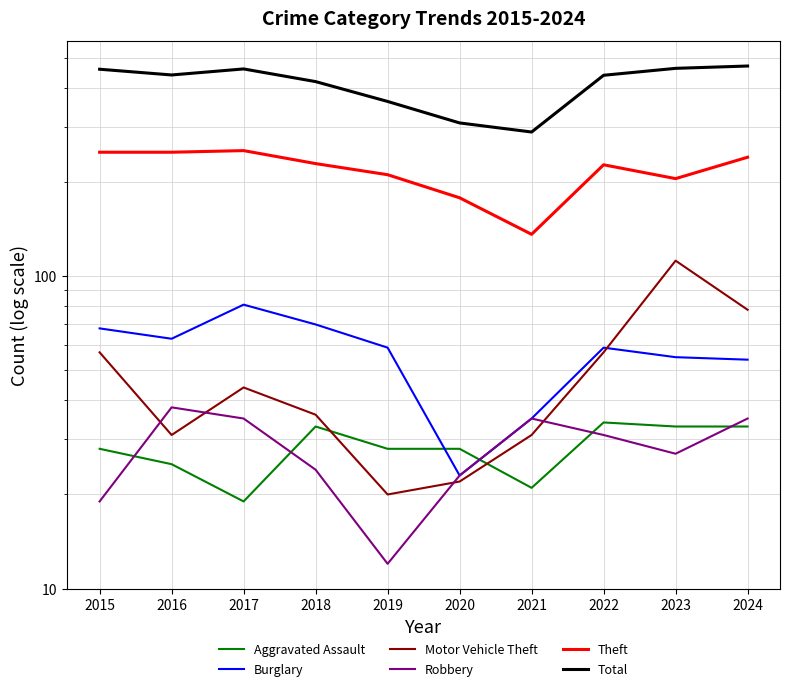

Which series has the largest range (max minus min)?

Total